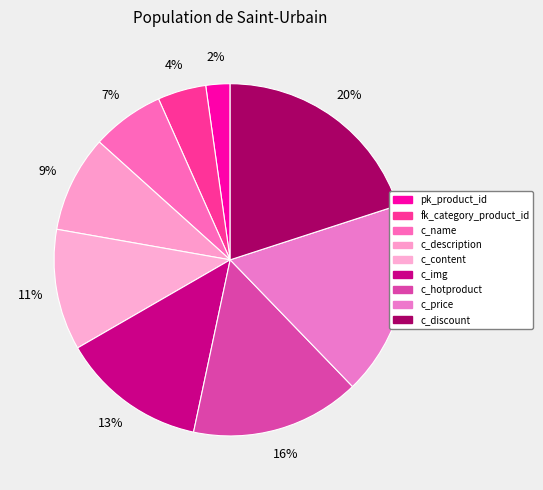

The c_hotproduct slice represents 22% of the pie. True or false?

False